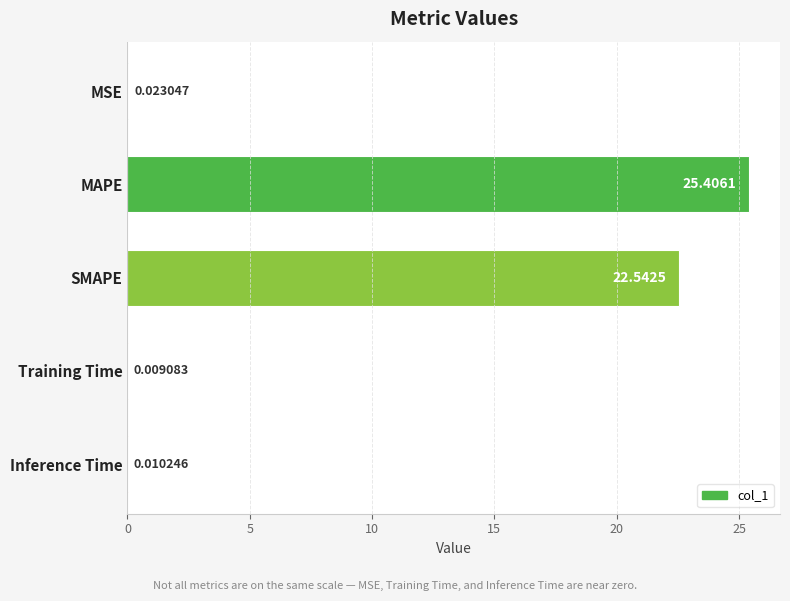

Are the bars horizontal?

Yes